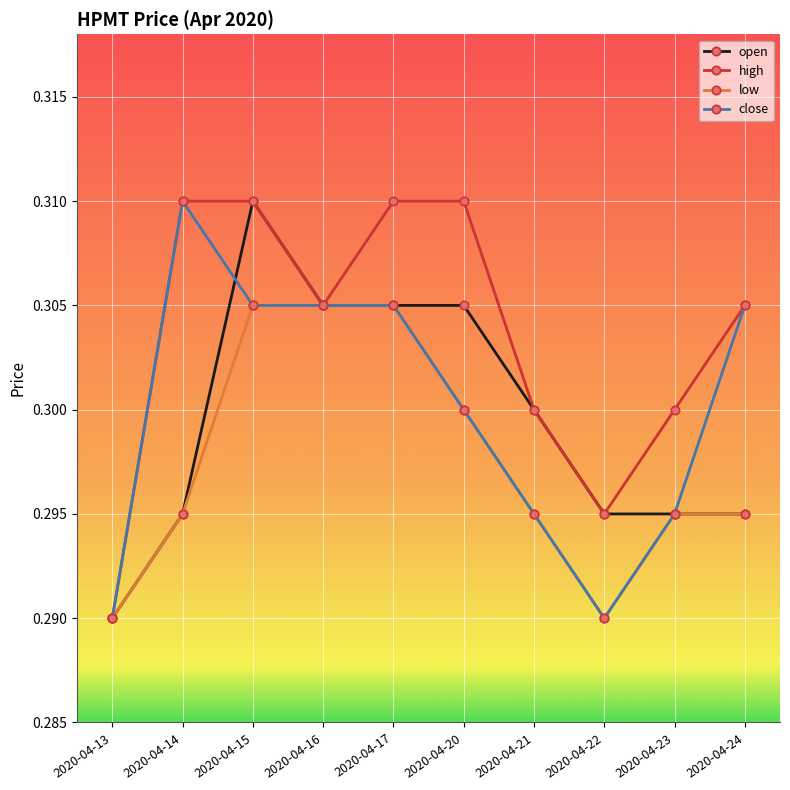

Is it true that high equals 0.1 at 2020-04-20?

False